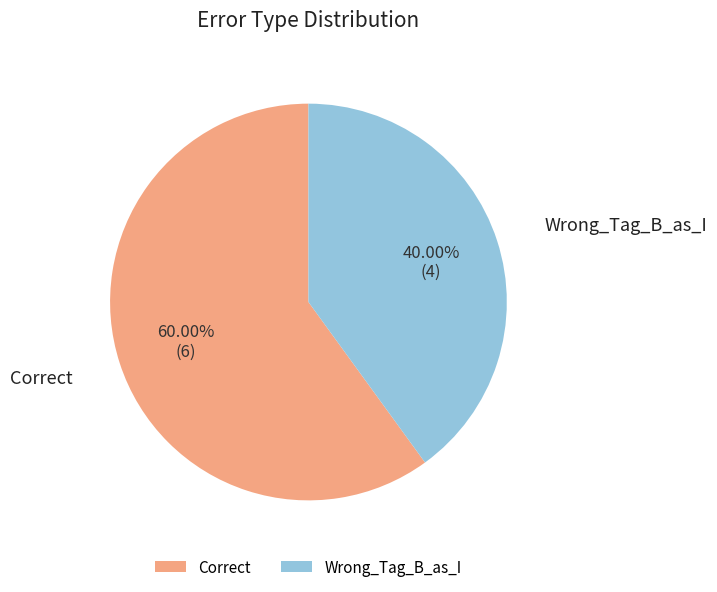

Approximately how many times larger is the value at Correct compared to Wrong_Tag_B_as_I?

1.5